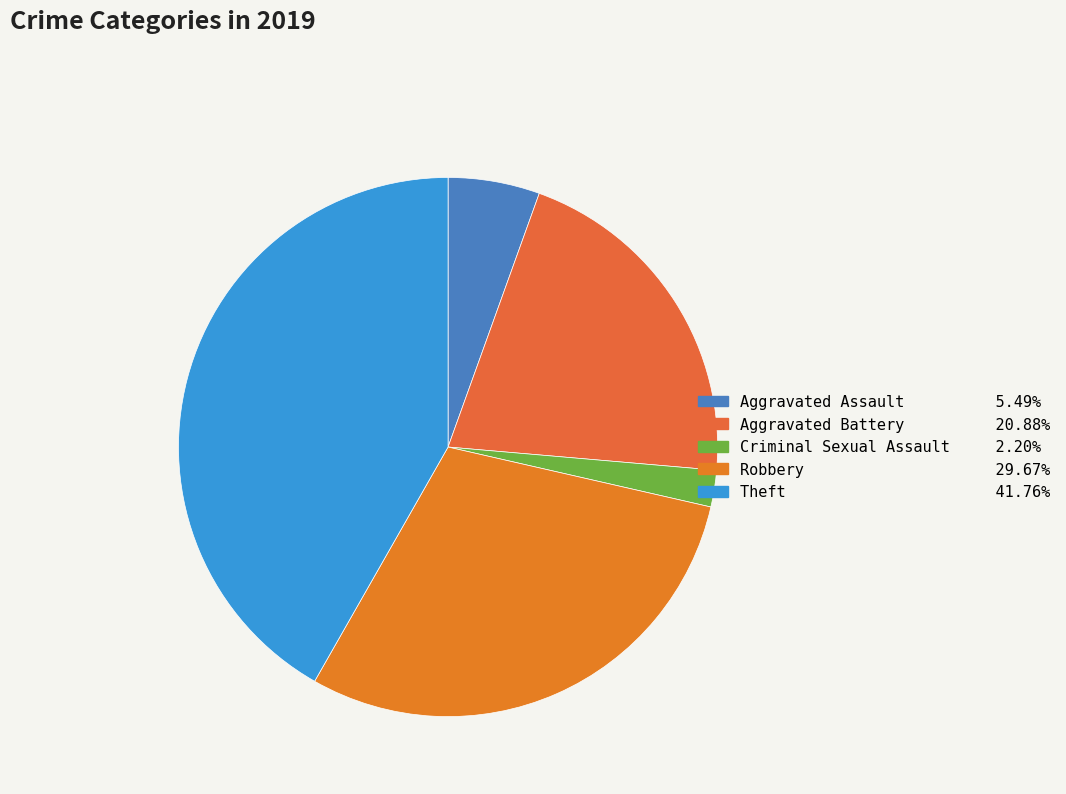

Count the number of slices in the pie.

5